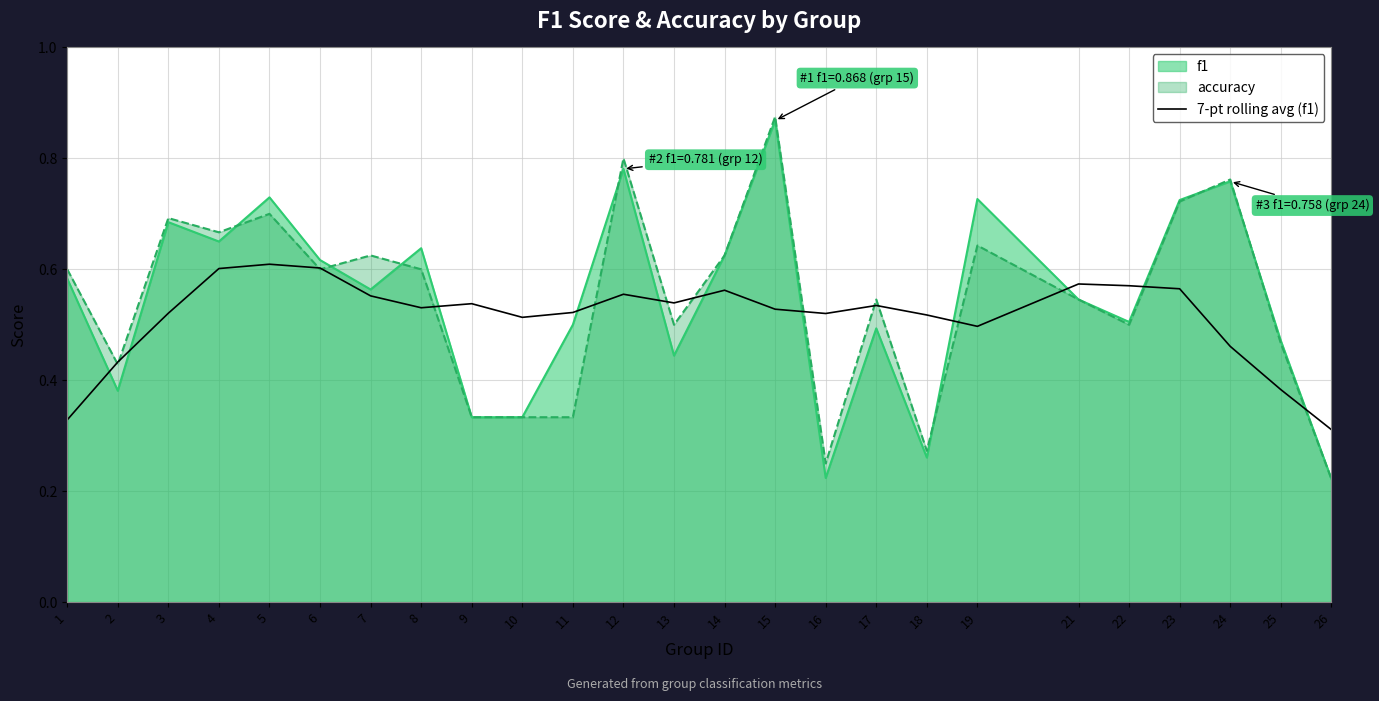

True or false: the data has more than 2 interior local peaks.

True